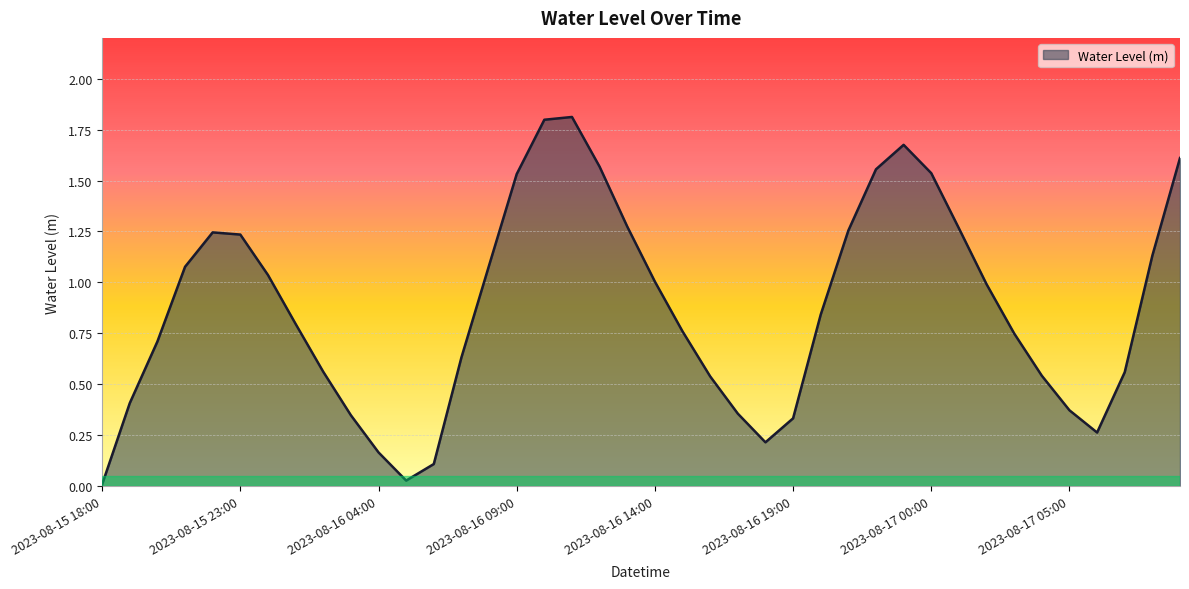

What is the difference between the maximum and minimum values?

1.8